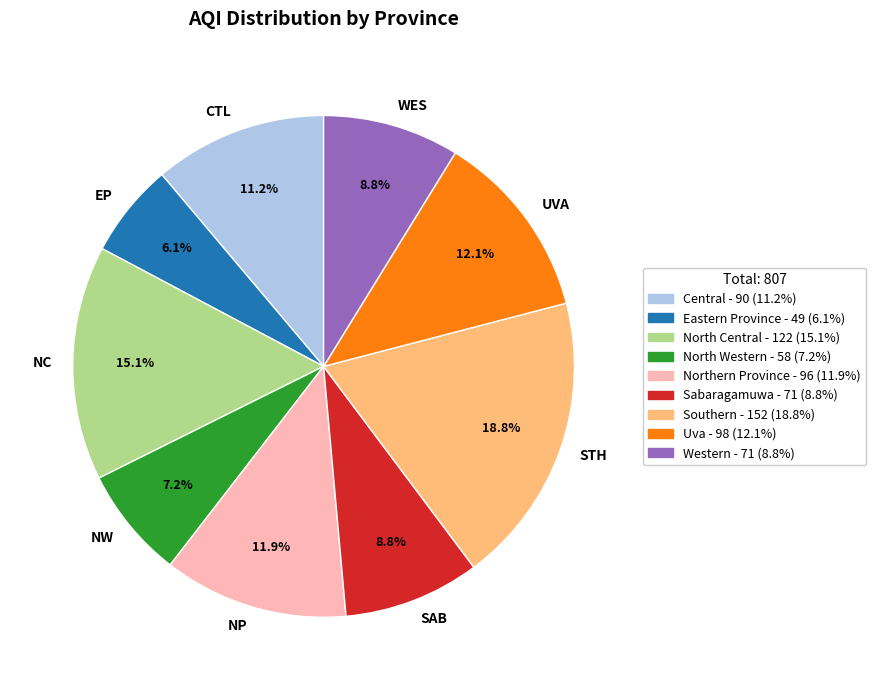

Which slice is the largest?

STH